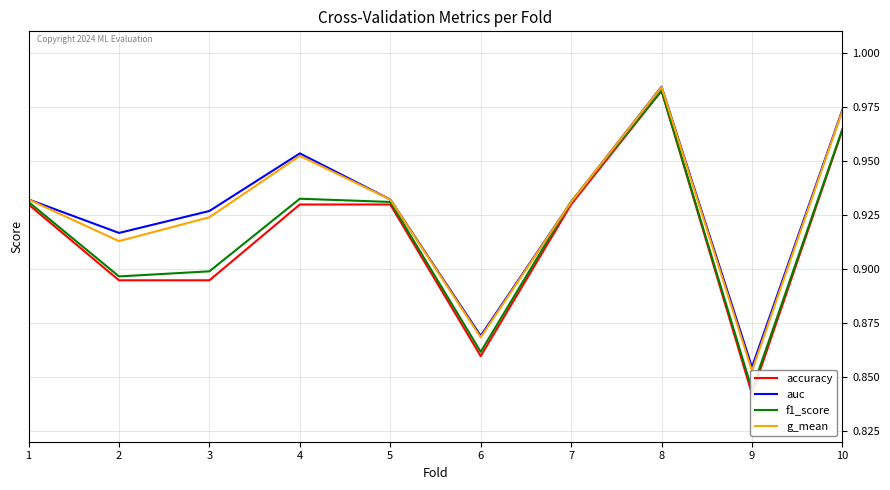

Rank the series by their maximum value, from highest to lowest.

auc, g_mean, f1_score, accuracy